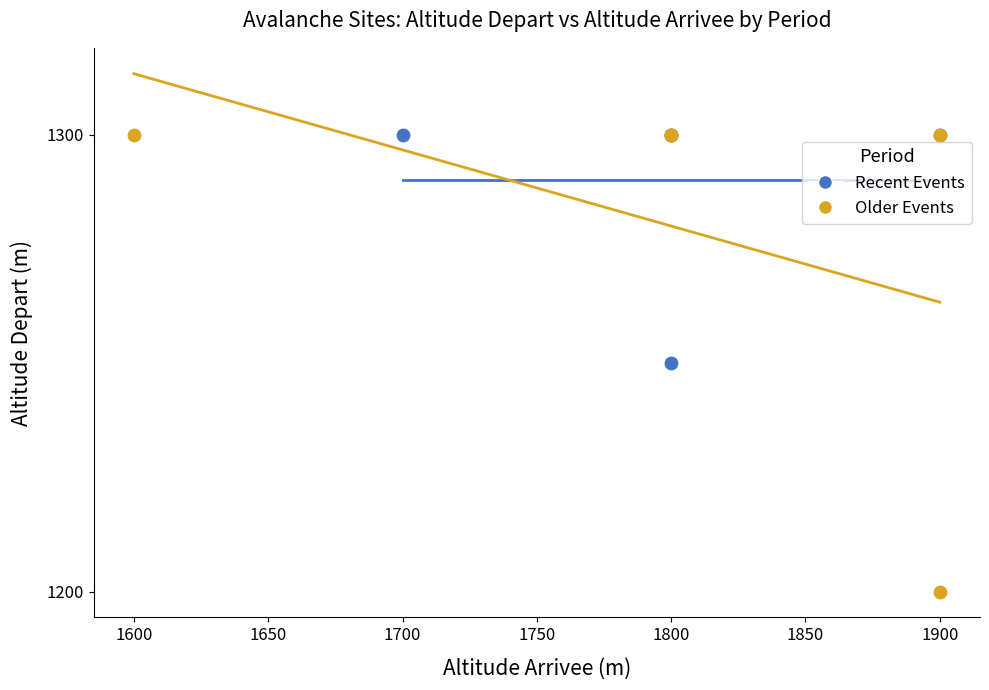

Which series has the largest Y range (max minus min)?

Older Events